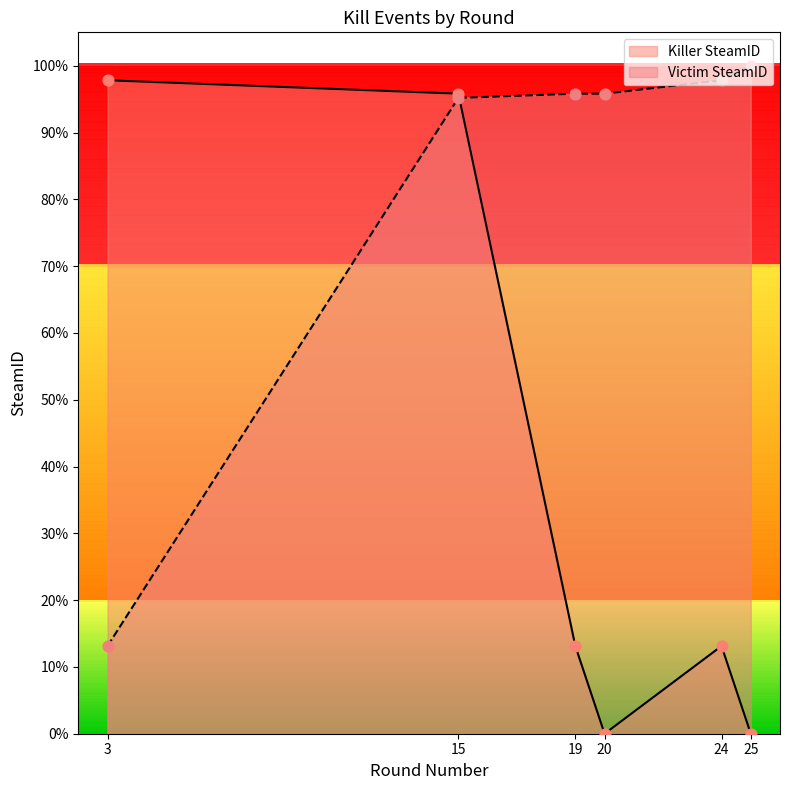

Which series has the largest Y range (max minus min)?

Killer SteamID